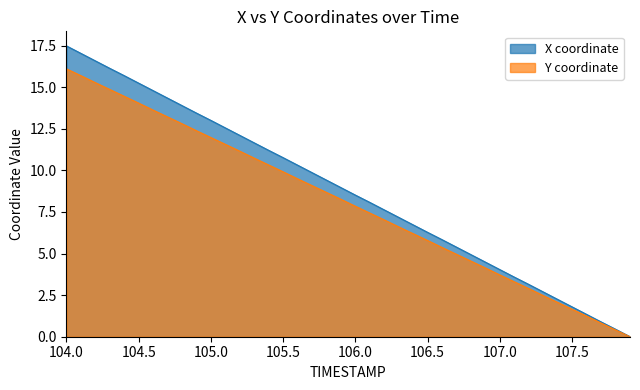

List the series in order of their overall mean, lowest first.

Y coordinate, X coordinate